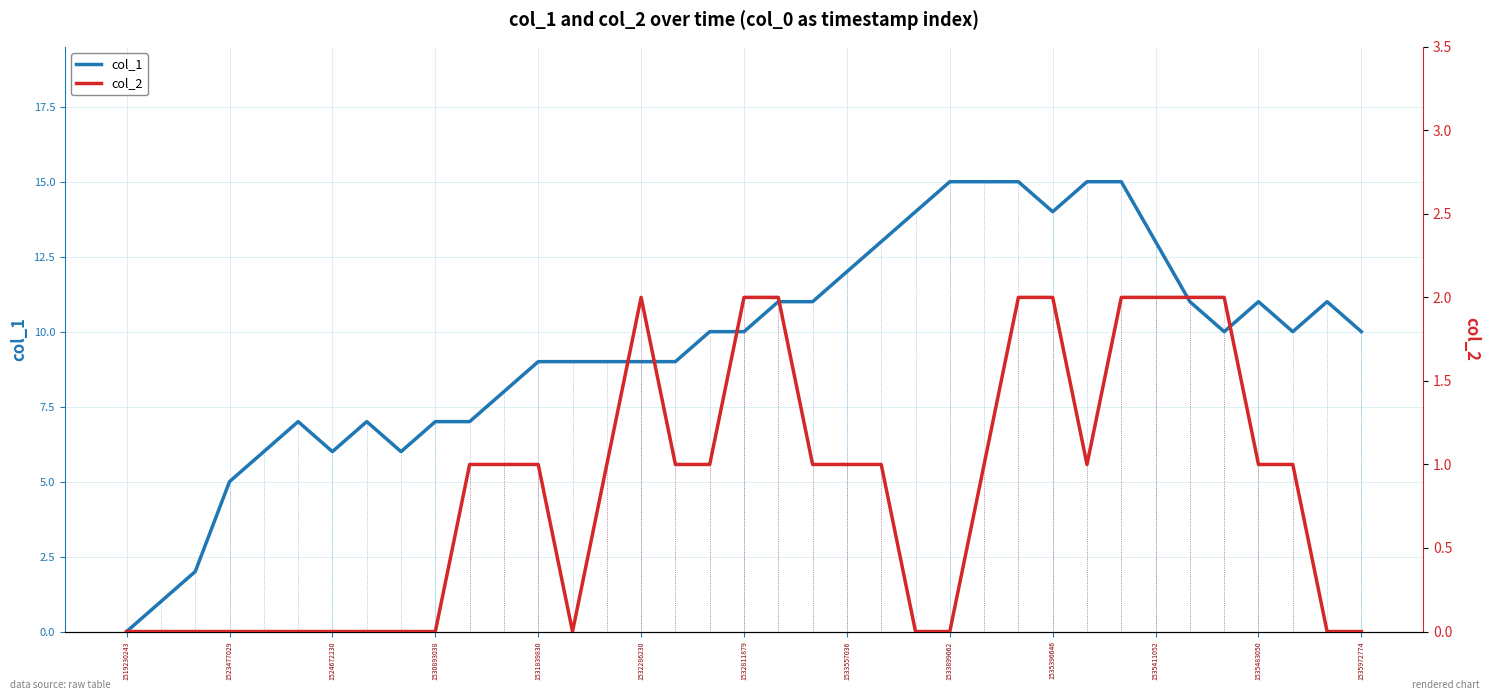

The col_1 series shows 4 at 1532811879. True or false?

False